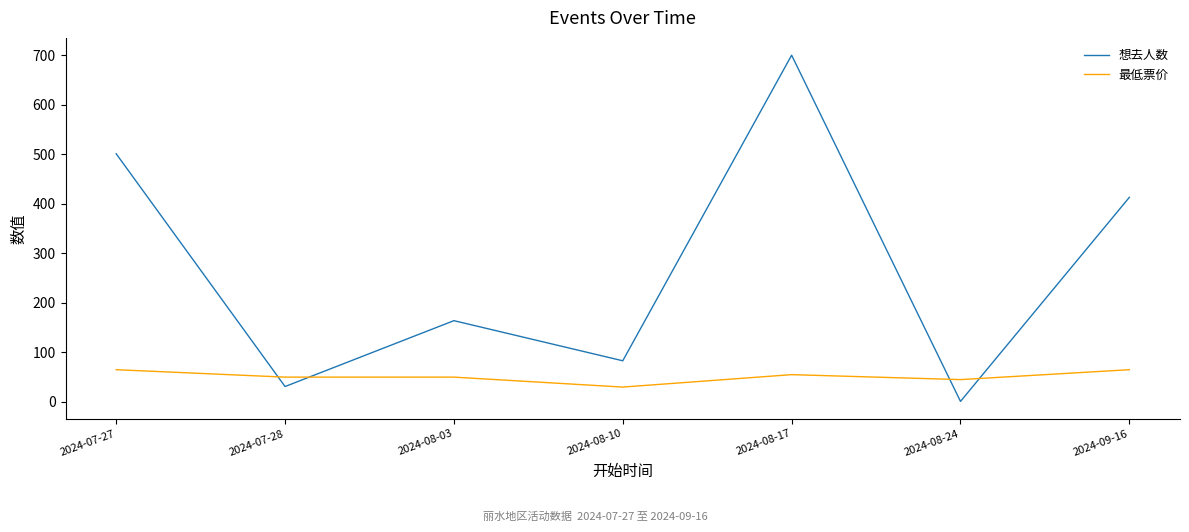

Is it true that 最低票价 equals 65.0 at 2024-09-16?

True